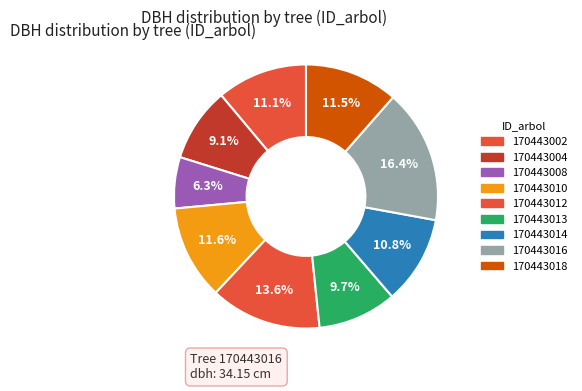

The 170443004 slice represents 9% of the pie. True or false?

True